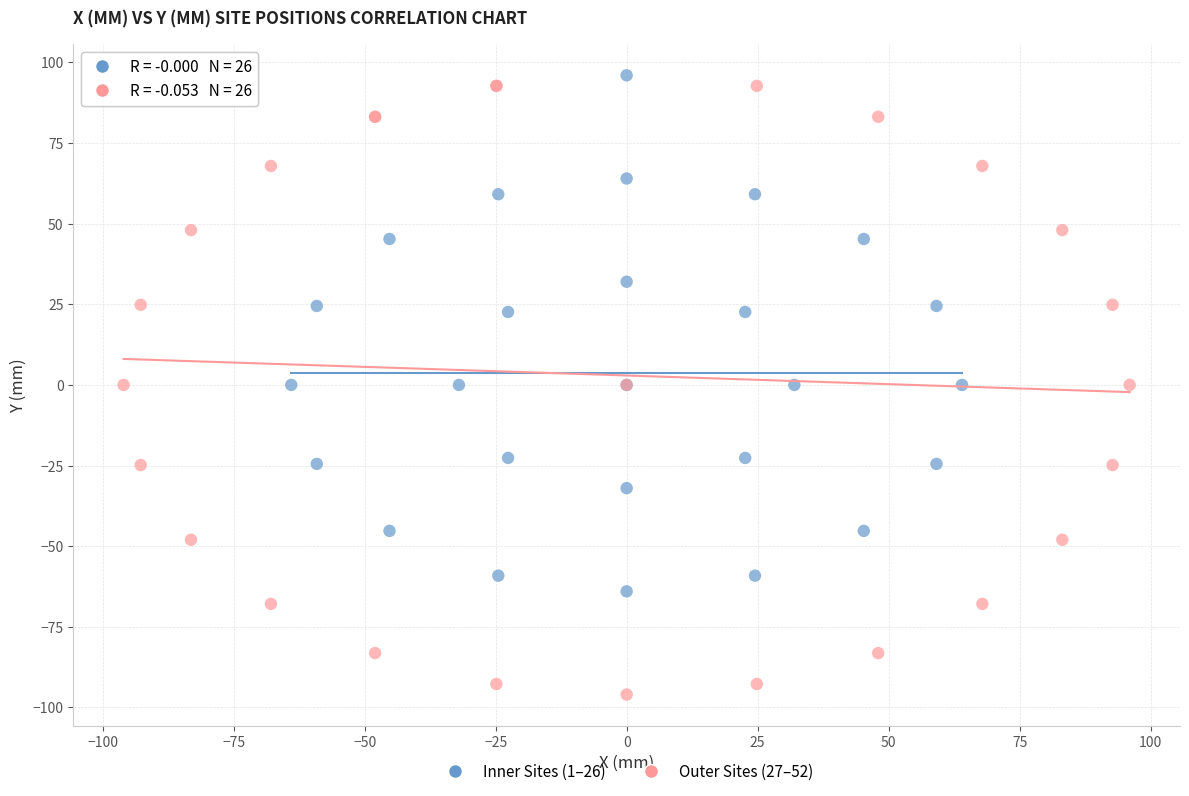

Which series reaches the minimum Y coordinate?

Outer Sites (27–52)